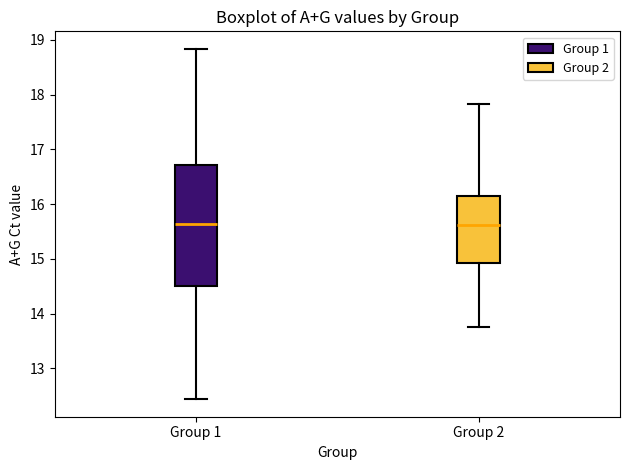

Where does the upper whisker of the box for Group 1 end on the y-axis? The values are not printed on the chart, so give them approximately, as read against the axis.

18.8